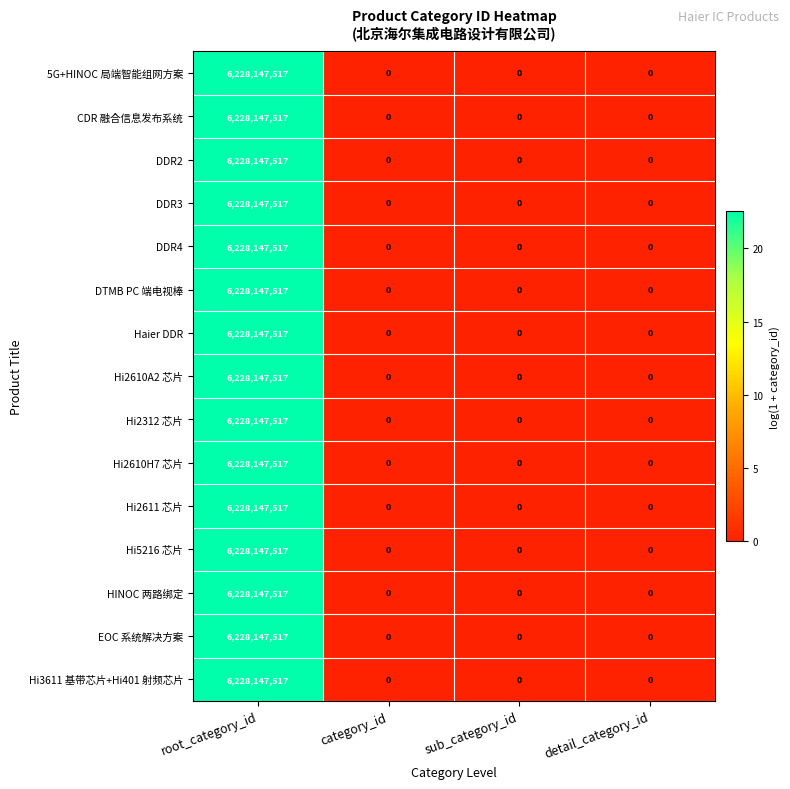

What is the highest value of the Hi5216 芯片 series?

6228147517